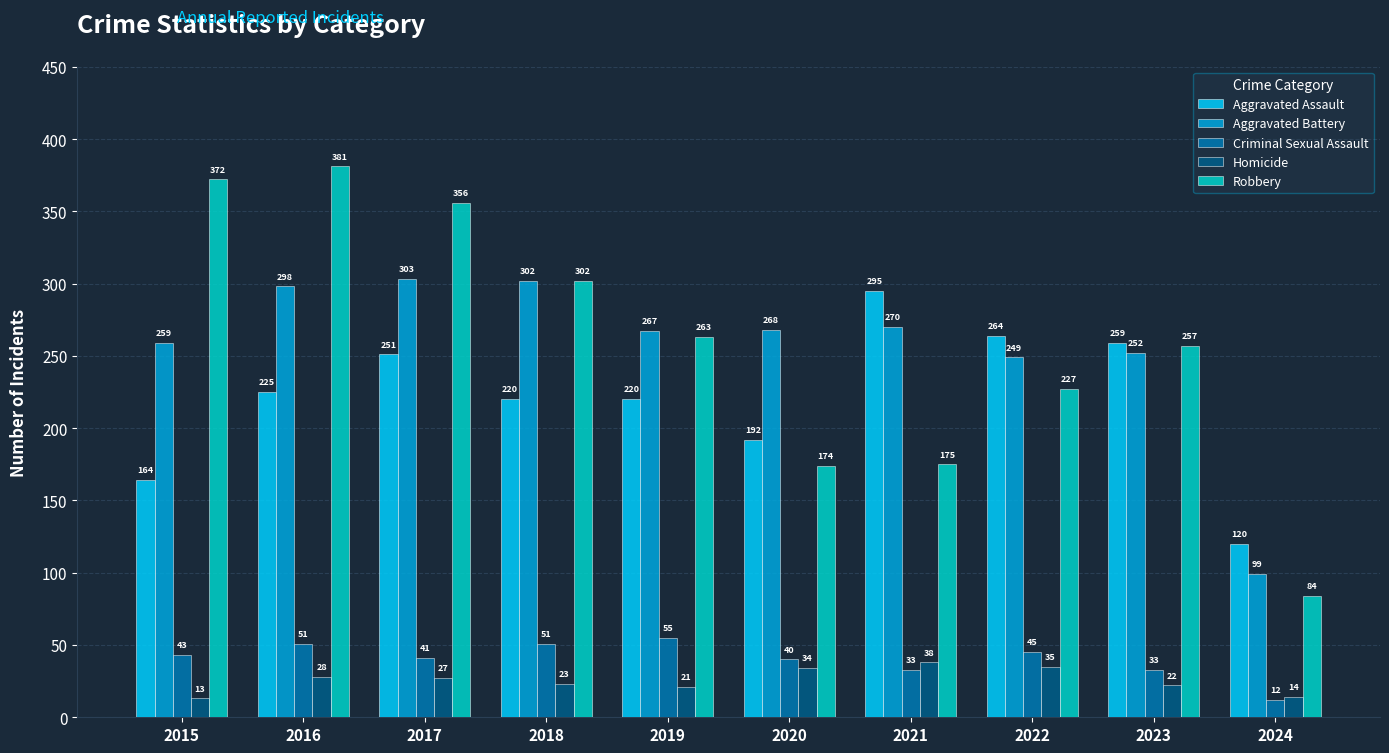

What is the total value across all series at 2024?

329